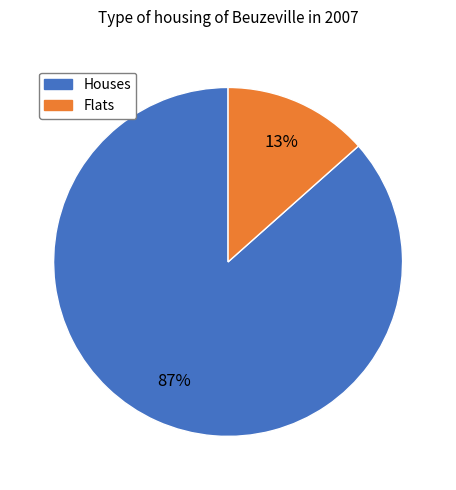

How many segments does this pie chart have?

2